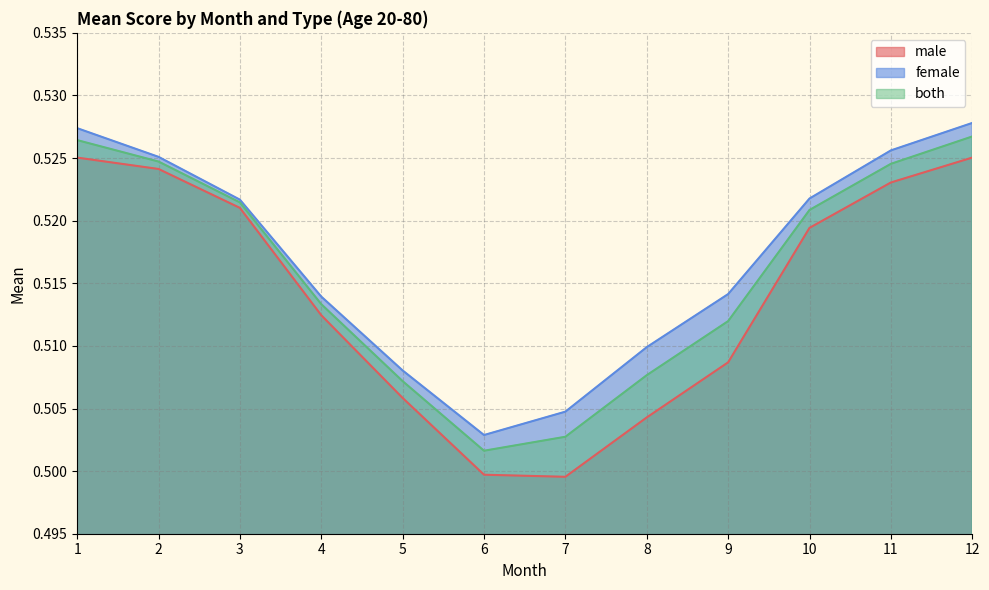

Is it true that both equals 0.8 at 2?

False